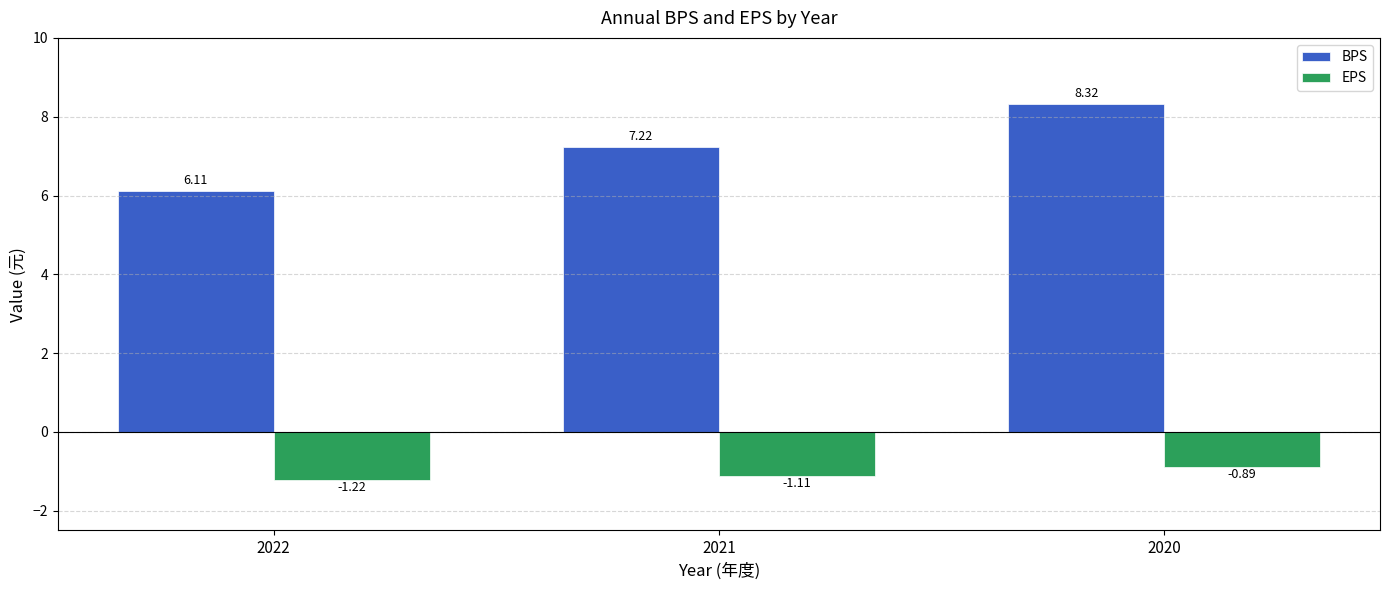

Which series has the largest total across all categories?

BPS